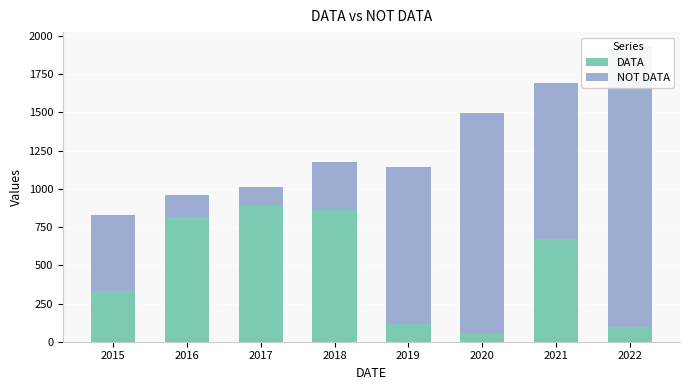

Is the value of DATA at 2017 greater than the value of NOT DATA at 2017?

Yes